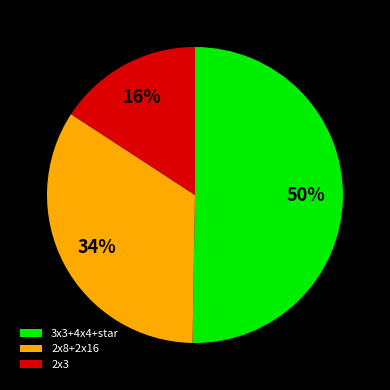

Is the sum of 3x3+4x4+star and 2x8+2x16 greater than half?

Yes